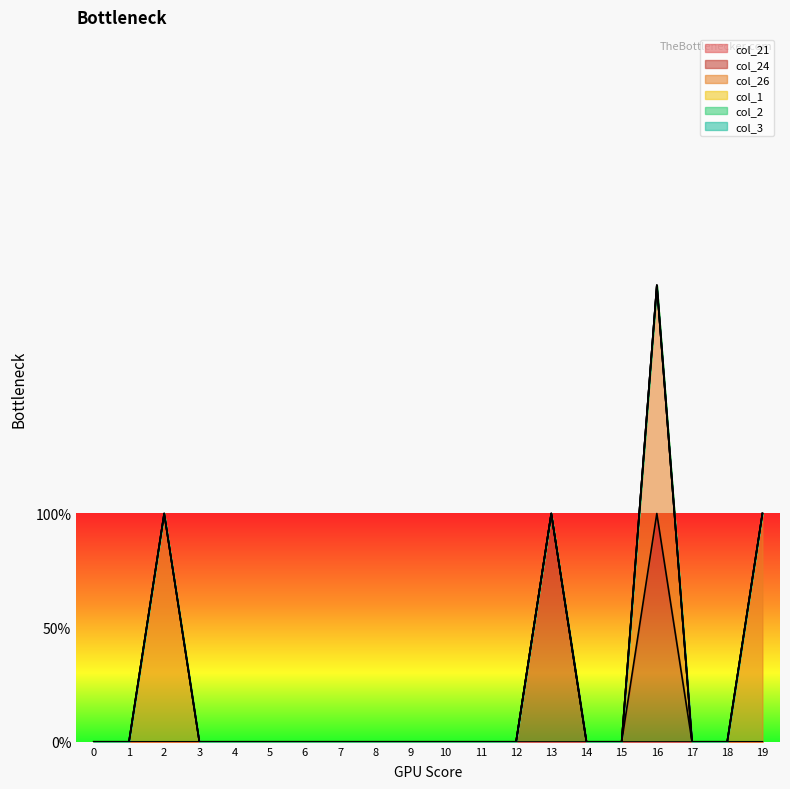

Does the chart display data point markers on the line(s)?

No